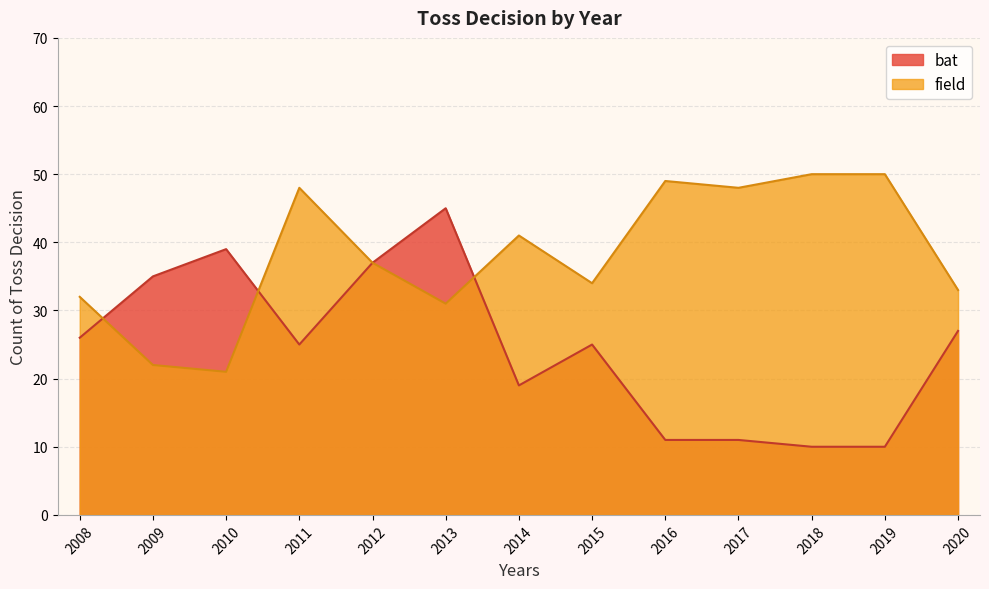

Rank the series by their maximum value, from lowest to highest.

bat, field